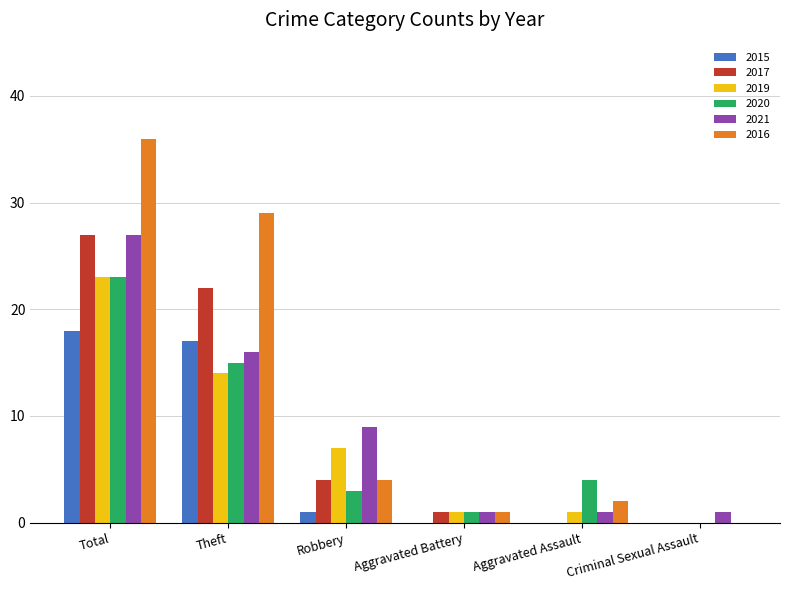

What is the maximum value for 2019?

23